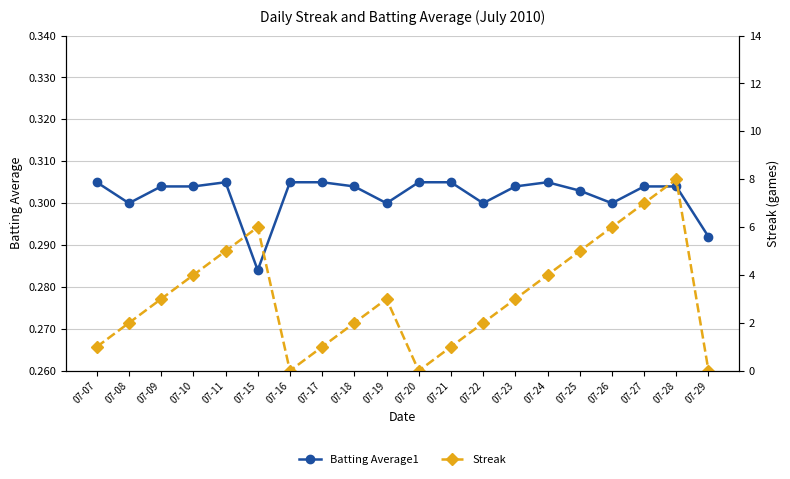

What is the difference between the Streak values at 07-10 and 07-15?

2.0